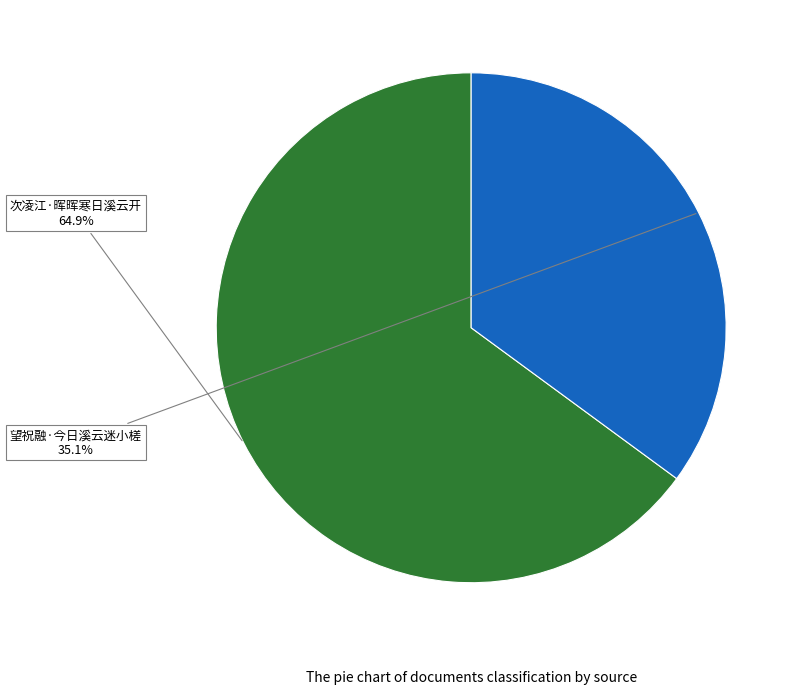

Rank the categories by value from lowest to highest.

望祝融·今日溪云迷小槎, 次凌江·晖晖寒日溪云开